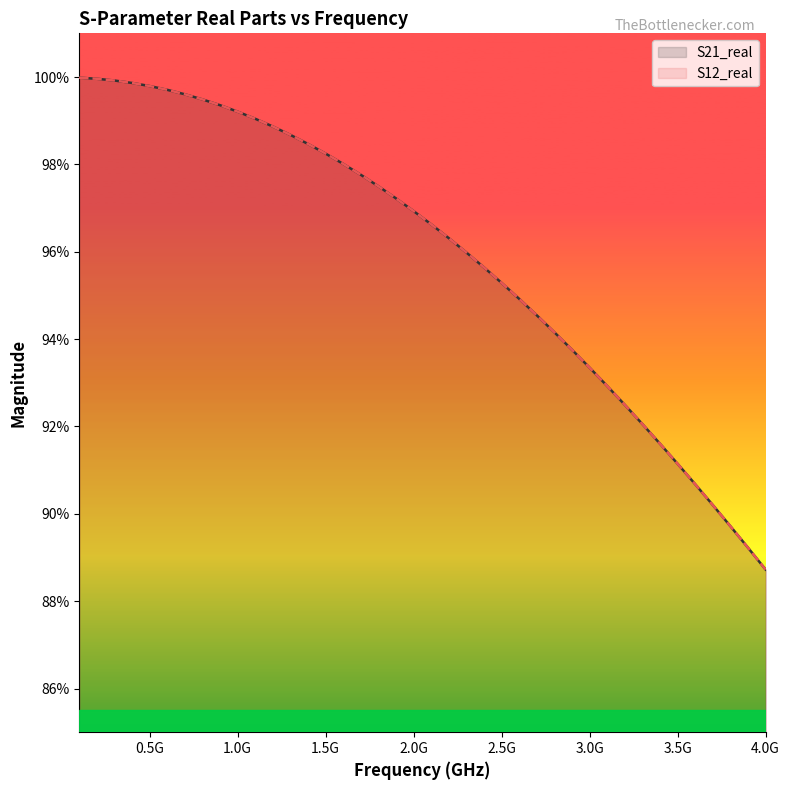

Reading left to right, list all the values displayed in this chart.

S21_real: 1.0	1.0	1.0	1.0	1.0	1.0	1.0	1.0	1.0	1.0	1.0	1.0	1.0	1.0	1.0	1.0	1.0	1.0	1.0	1.0	1.0	1.0	1.0	1.0	1.0	0.9	0.9	0.9	0.9	0.9	0.9	0.9	0.9	0.9	0.9	0.9	0.9	0.9	0.9	0.9
S12_real: 1.0	1.0	1.0	1.0	1.0	1.0	1.0	1.0	1.0	1.0	1.0	1.0	1.0	1.0	1.0	1.0	1.0	1.0	1.0	1.0	1.0	1.0	1.0	1.0	1.0	0.9	0.9	0.9	0.9	0.9	0.9	0.9	0.9	0.9	0.9	0.9	0.9	0.9	0.9	0.9